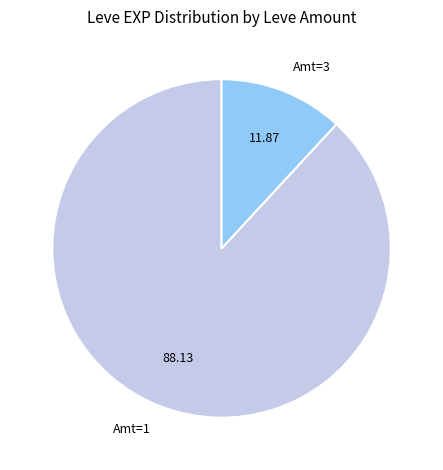

Is there a majority slice in this chart?

Yes